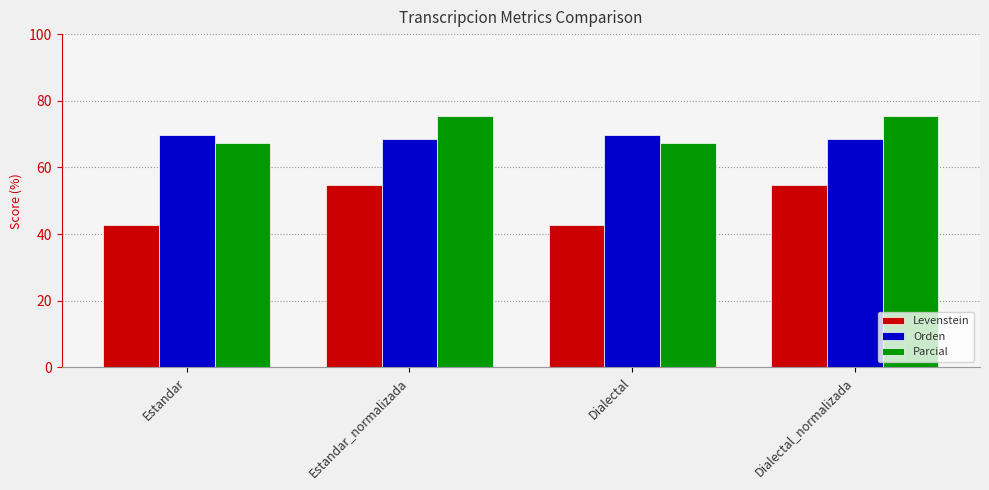

What is the difference between the maximum and second lowest values in the Parcial series?

8.2